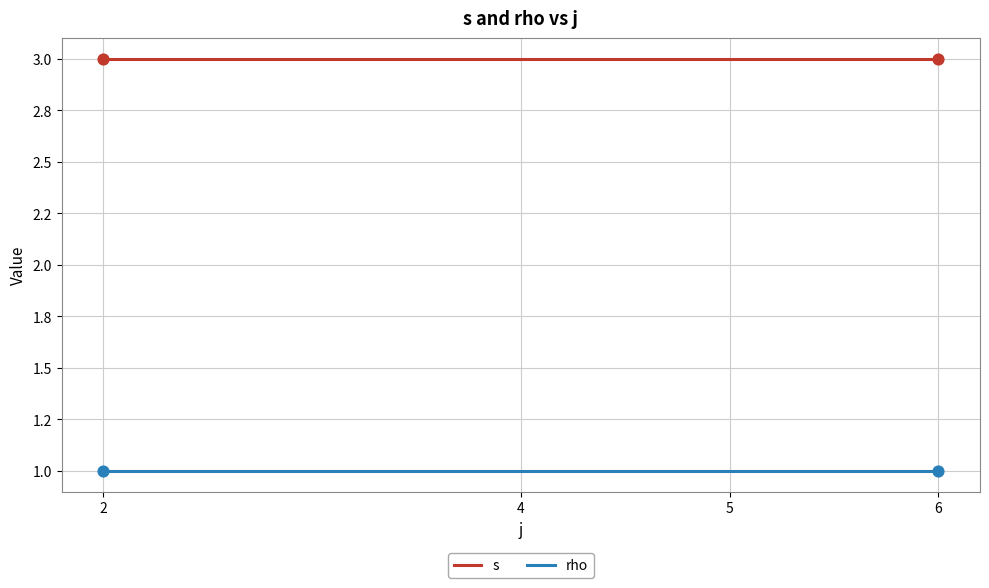

At how many categories does at least one series exceed 2?

4